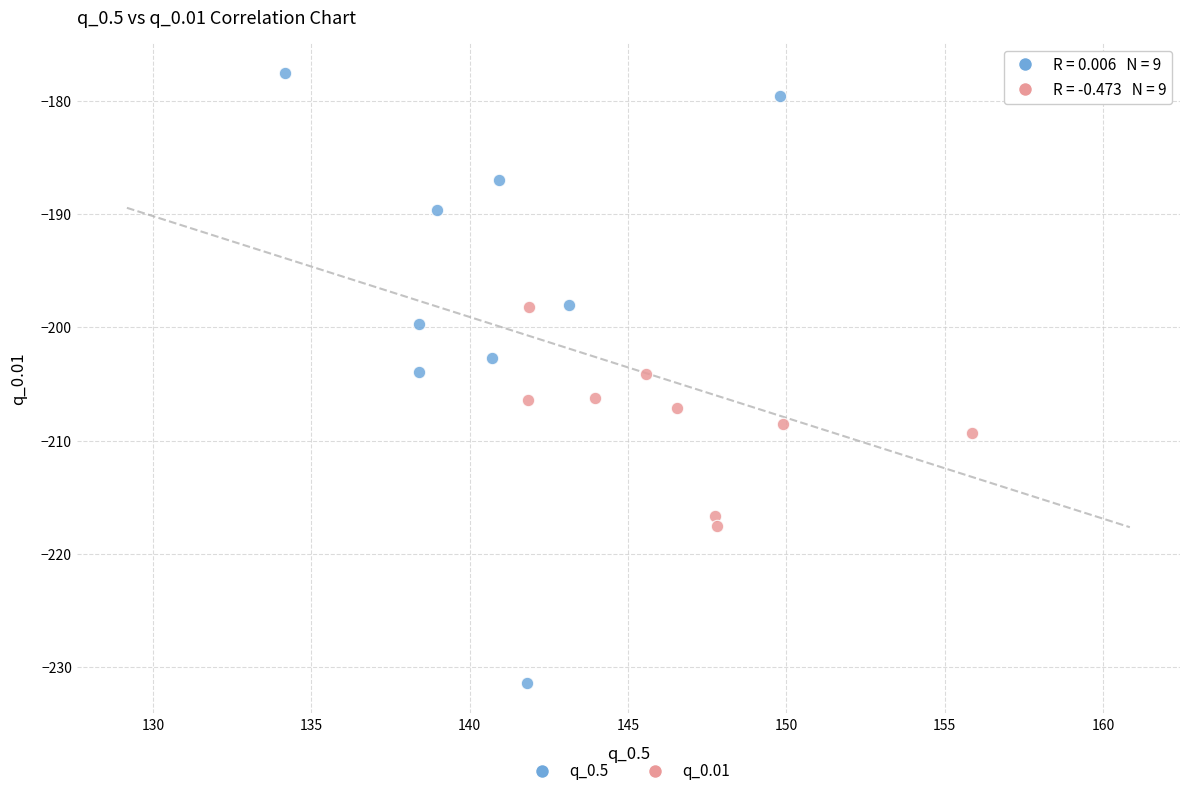

What are all the series names shown in the legend?

q_0.5, q_0.01